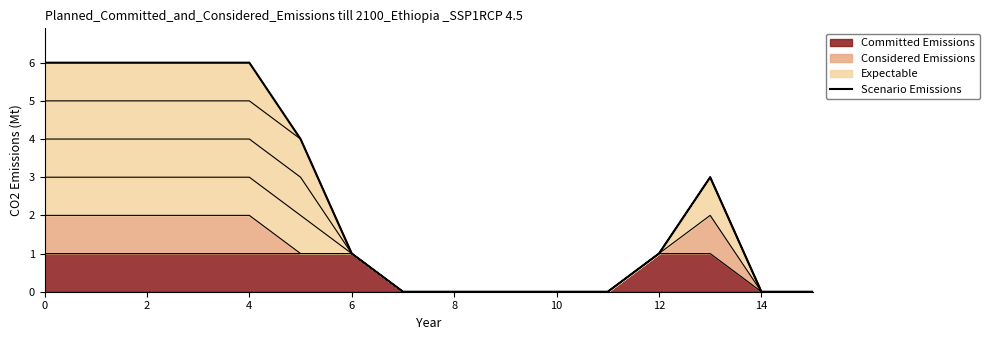

What is the difference between the second highest and second lowest values?

6